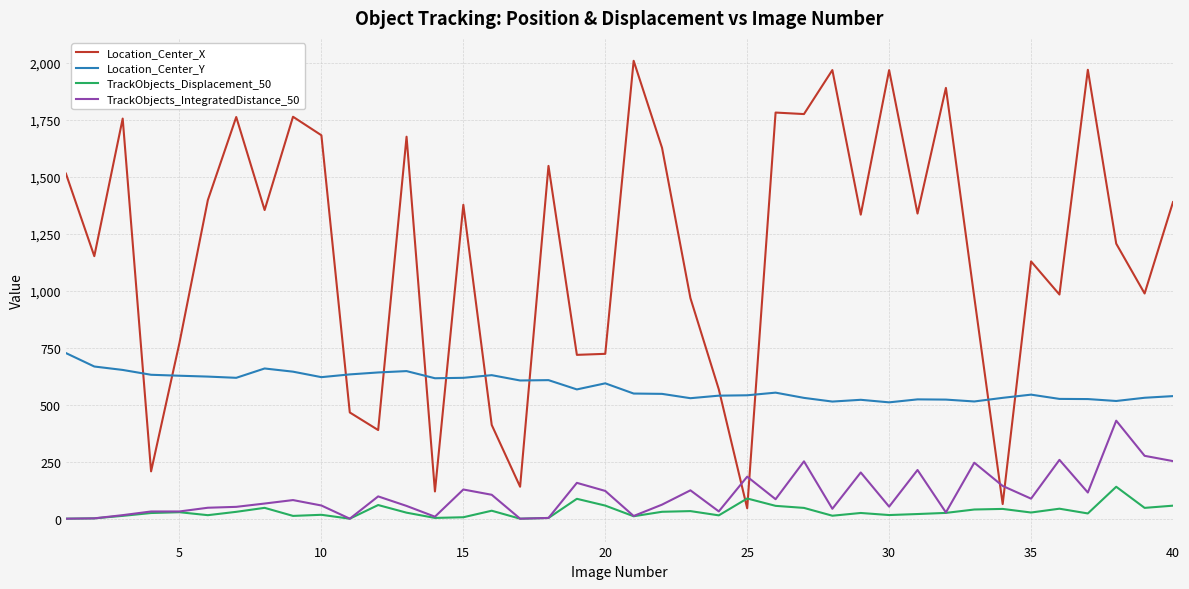

Which series has the largest range (max minus min)?

Location_Center_X